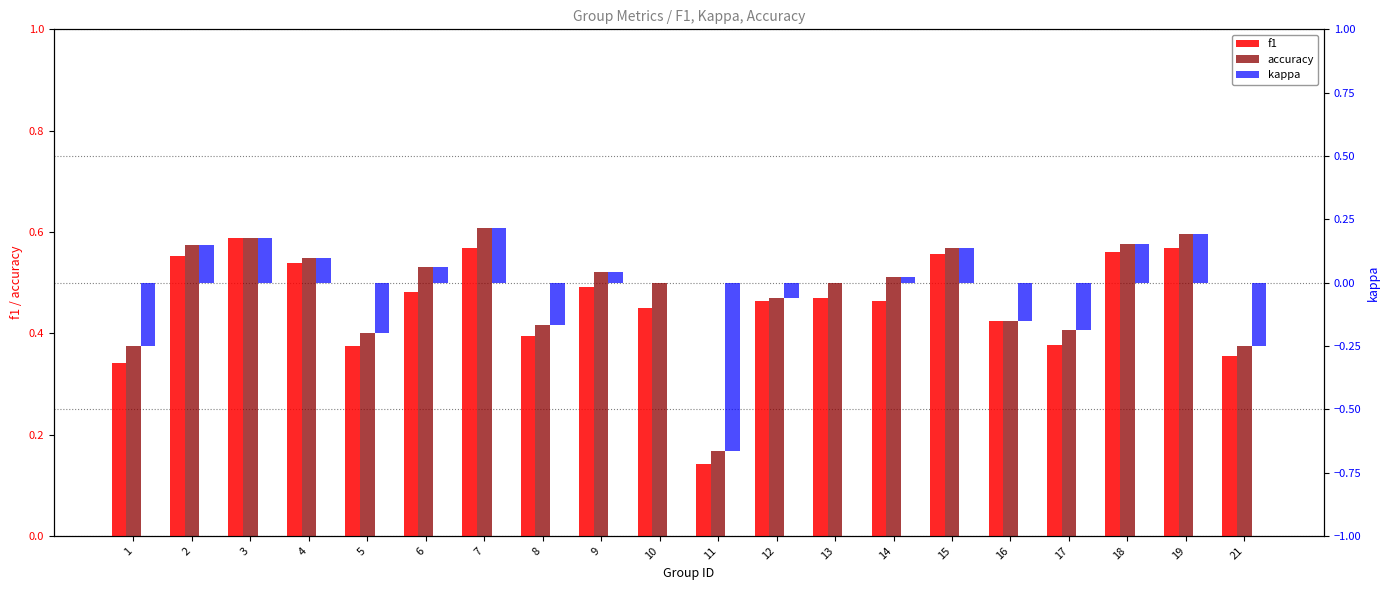

What is the value of the f1 bar at the 3rd from the left?

0.6